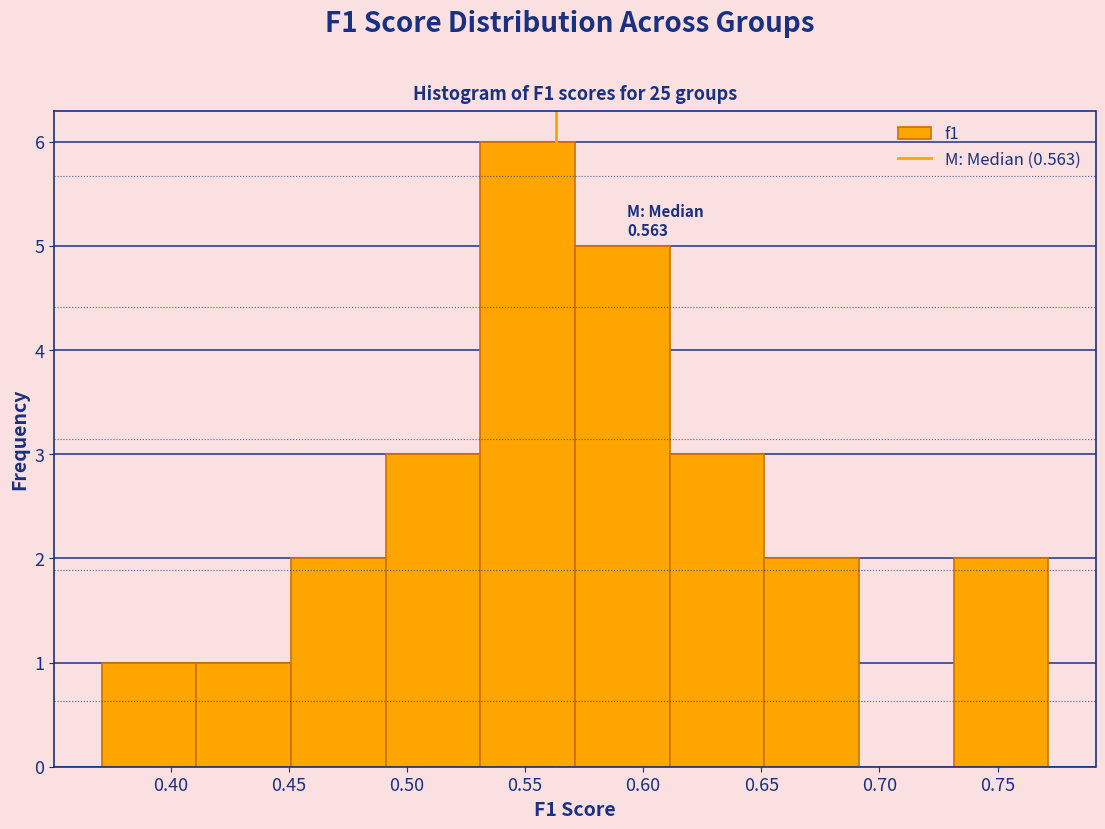

Which range on the x-axis has the tallest bar?

0.53 to 0.57